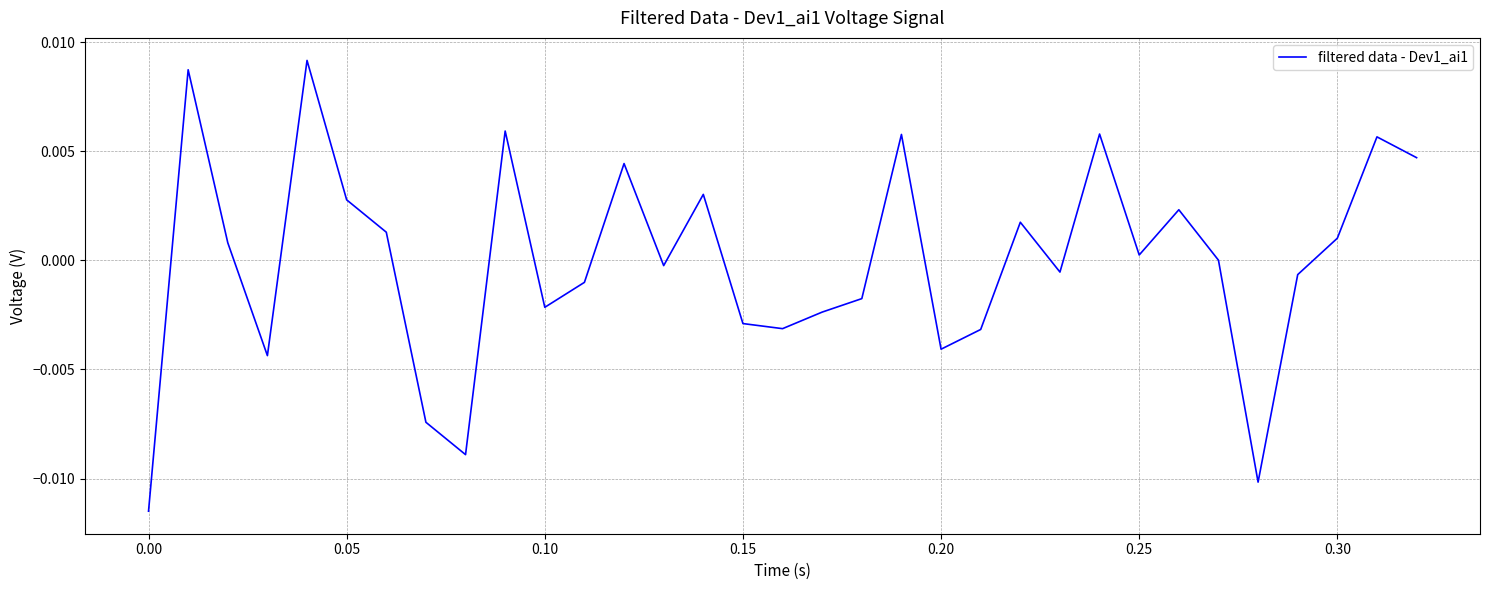

How many lines are shown in the chart?

1